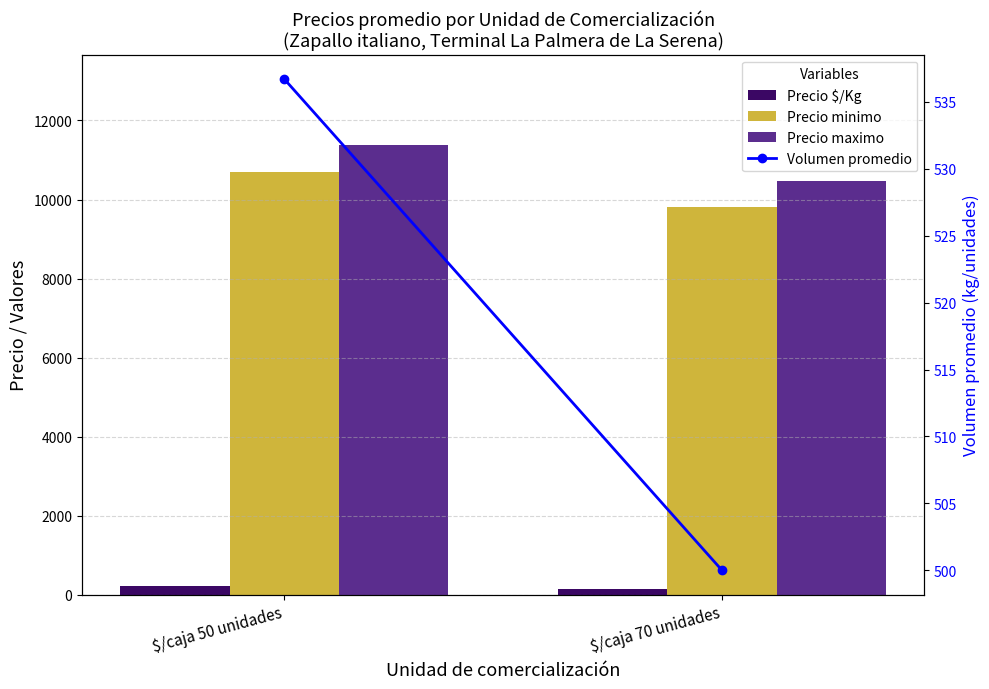

Reading left to right, extract all data points from this chart.

Precio $/Kg: $/caja 50 unidades=211.1	$/caja 70 unidades=145.1
Precio minimo: $/caja 50 unidades=10694.0	$/caja 70 unidades=9819.0
Precio maximo: $/caja 50 unidades=11389.0	$/caja 70 unidades=10481.0
Volumen promedio: $/caja 50 unidades=536.7	$/caja 70 unidades=500.0